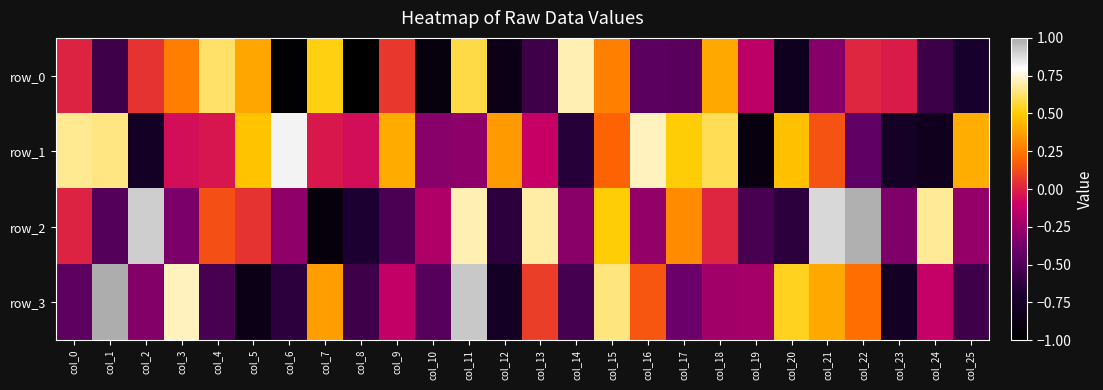

What is the greatest value displayed?

1.0